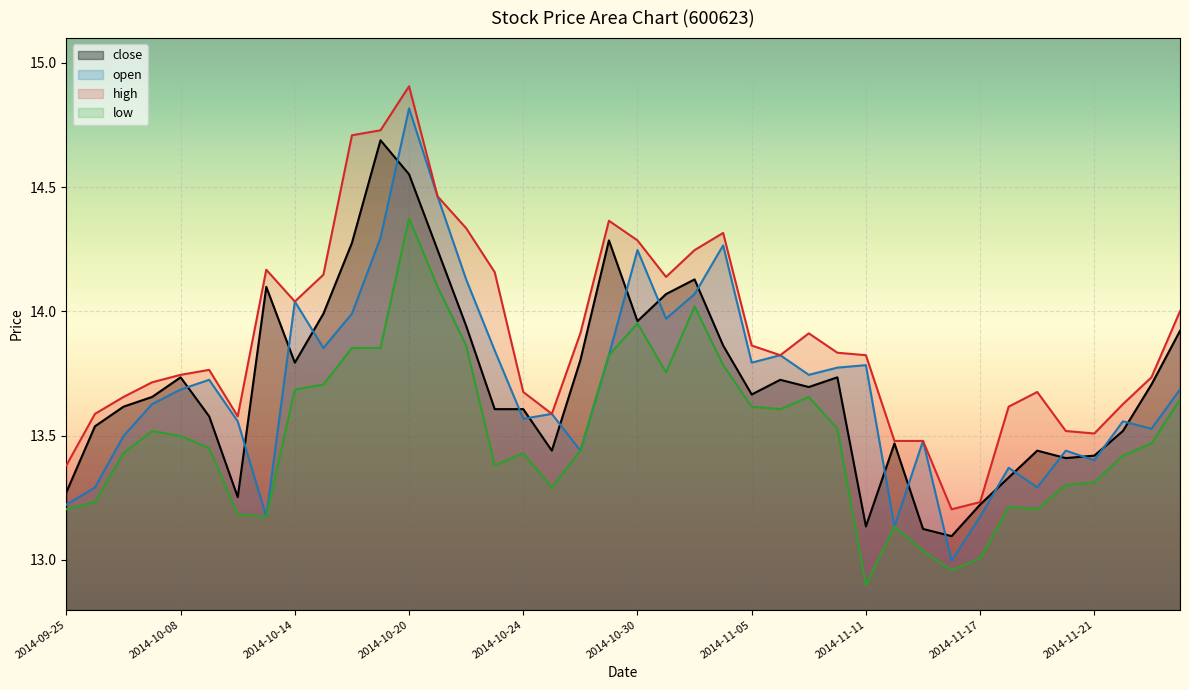

Which series has the widest spread of values?

open